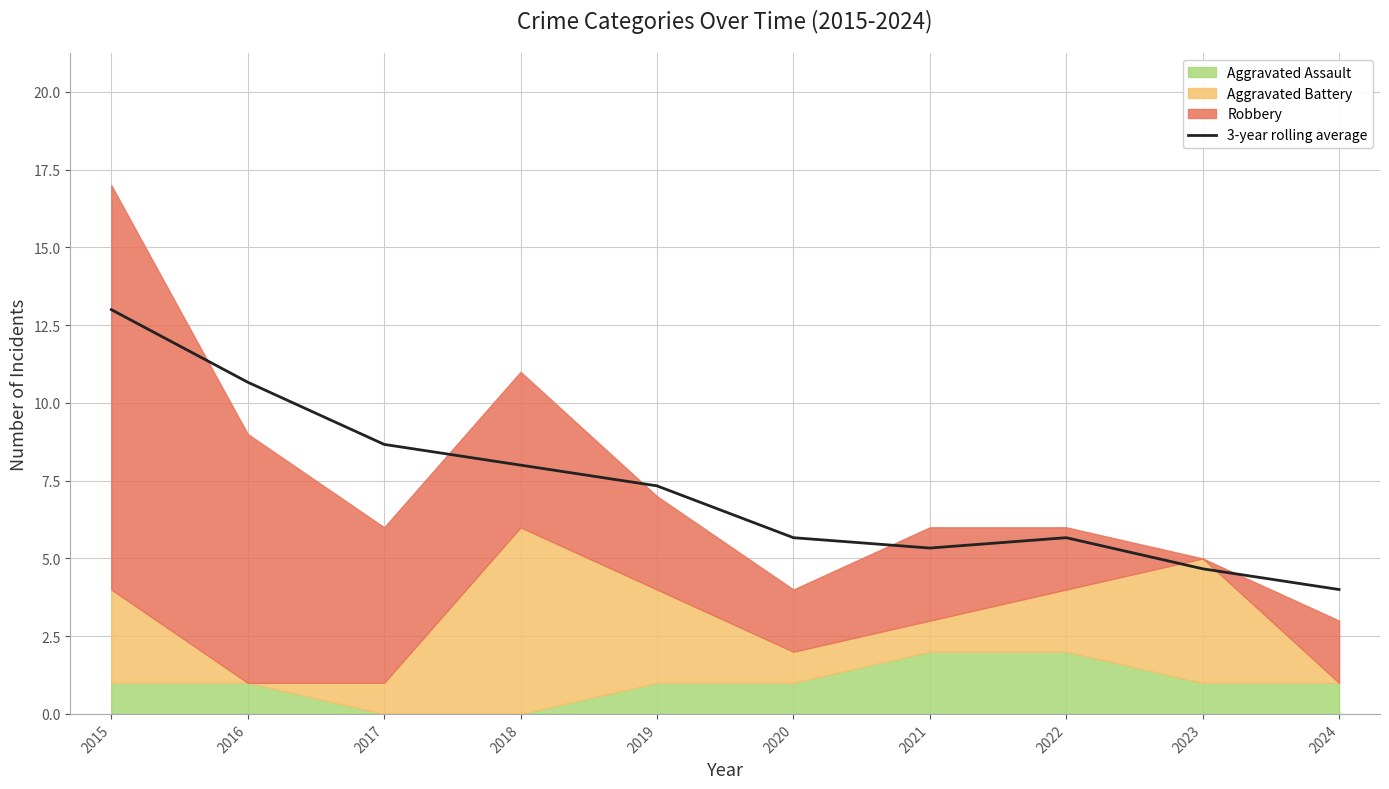

At which category does the data reach its first local peak?

2022